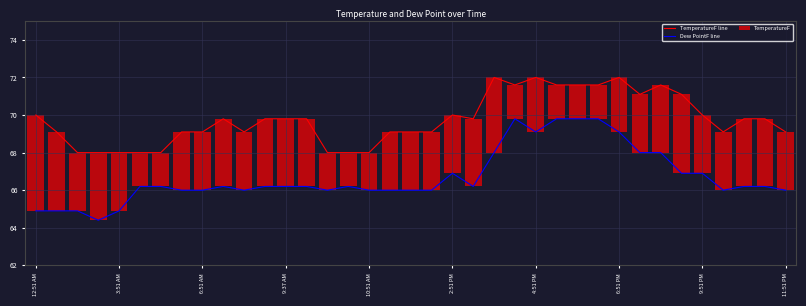

What is the highest value of the Dew PointF line series?

69.8